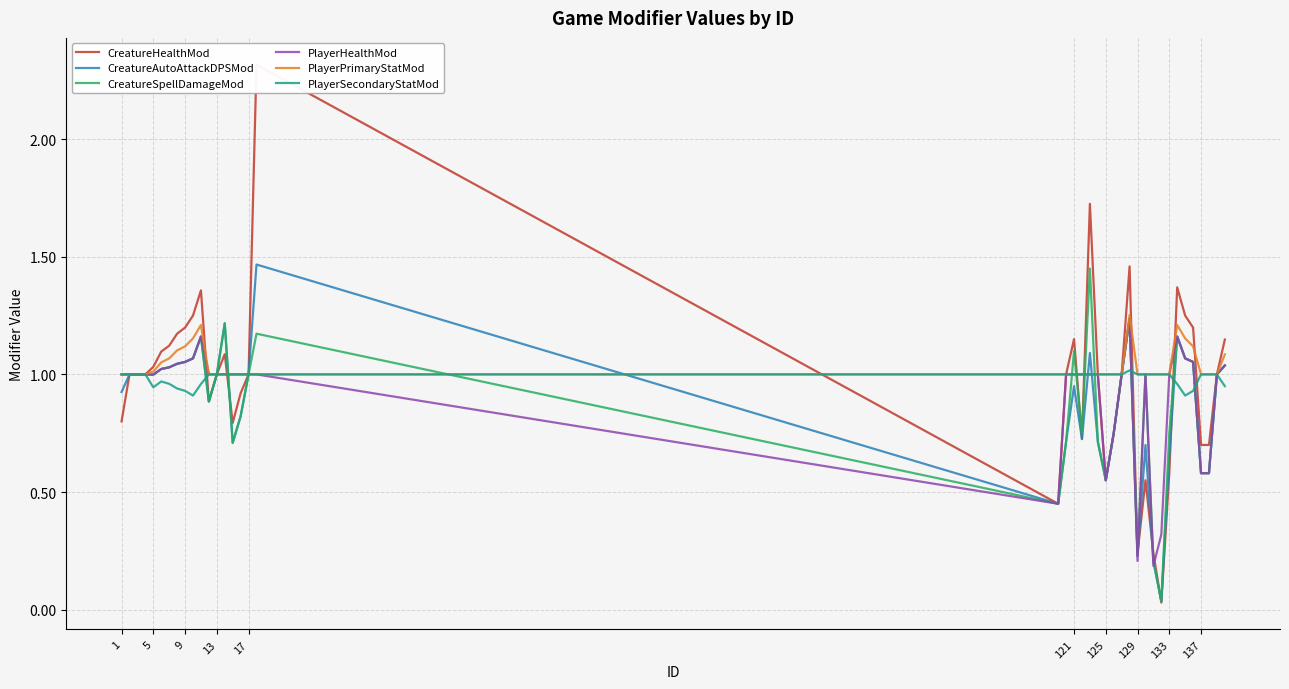

How many times do CreatureAutoAttackDPSMod and PlayerHealthMod cross each other?

6